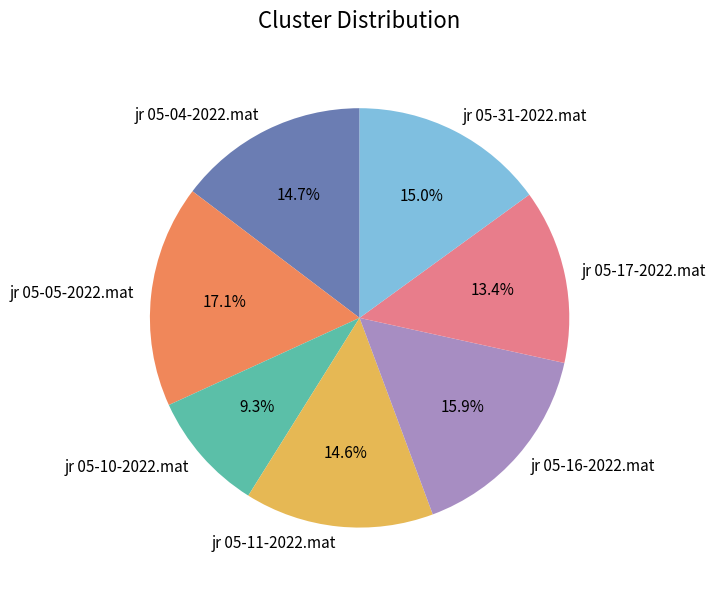

Between jr 05-10-2022.mat and jr 05-04-2022.mat, which is larger?

jr 05-04-2022.mat